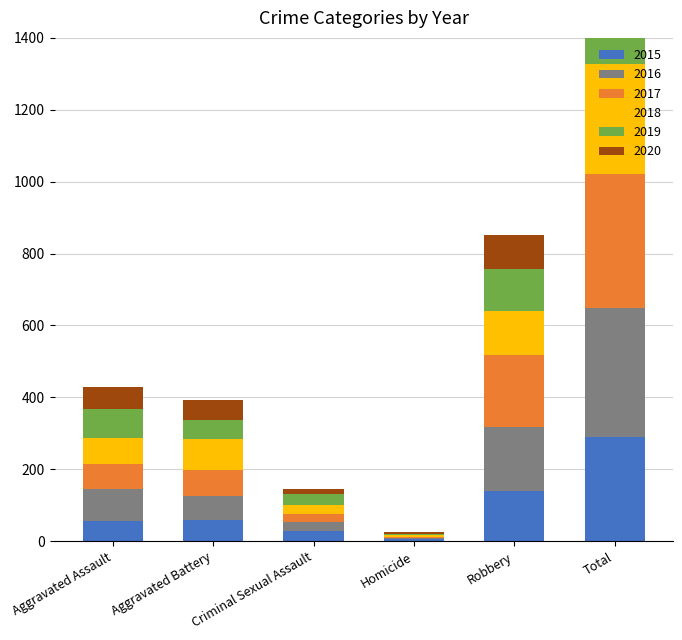

What is the label of the 3rd bar from the right?

Homicide